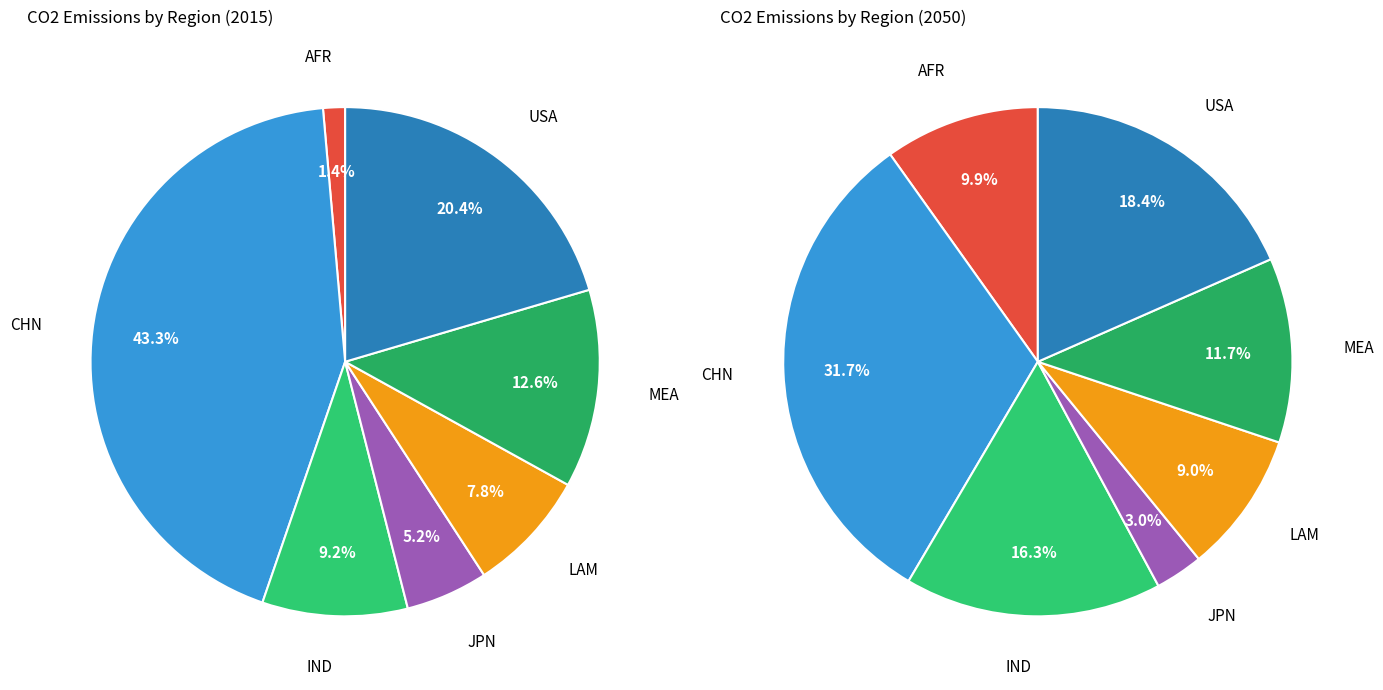

True or false: AFR accounts for 7% of the total.

False